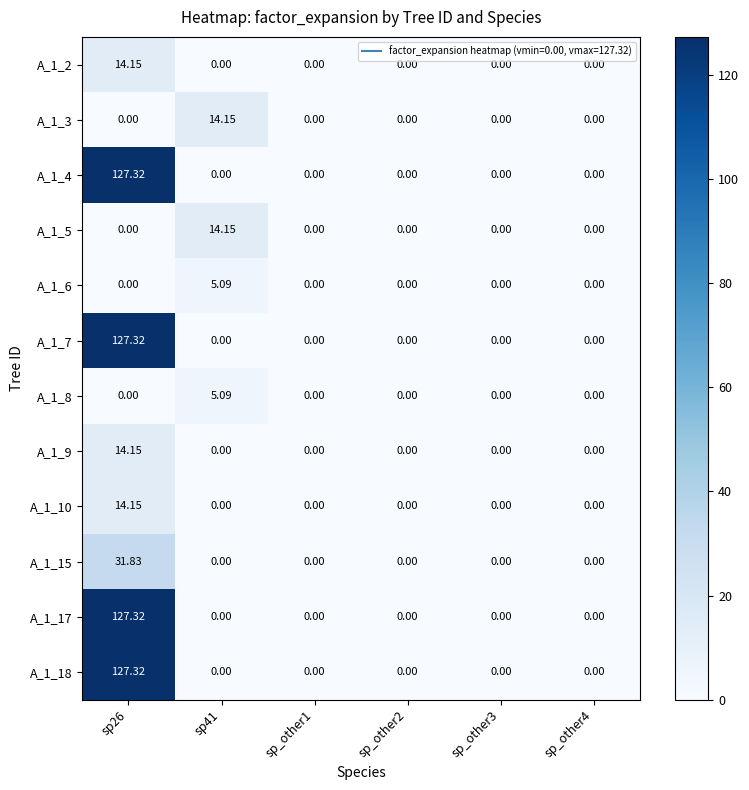

At which category is the sum across all series the highest?

sp26